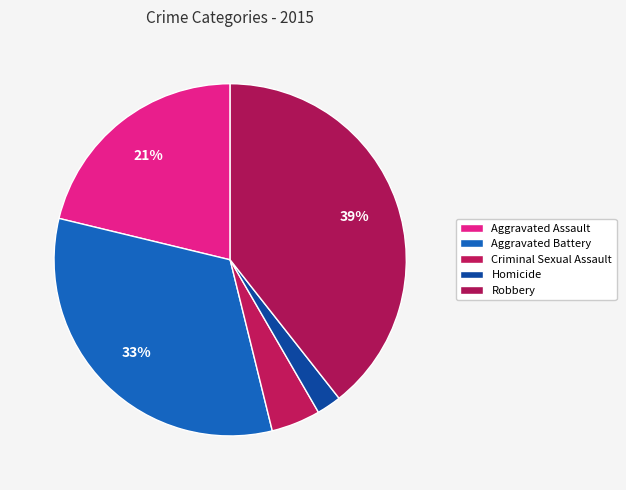

True or false: Aggravated Battery accounts for 39% of the total.

False